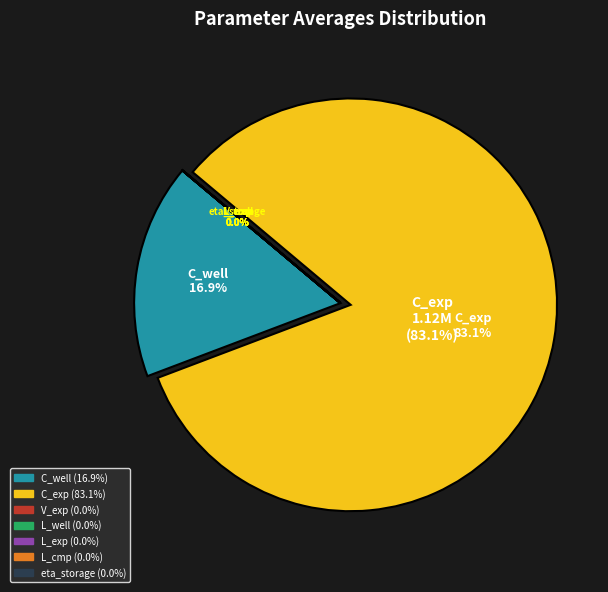

Is it true that V_exp is 15% of the pie?

False